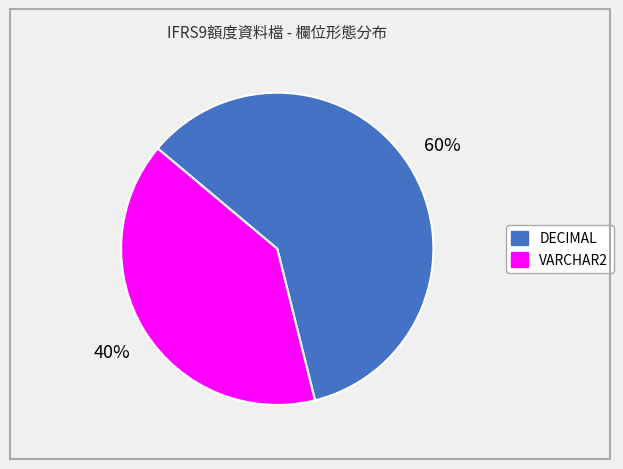

To the nearest percent, what is the average slice percentage?

50%